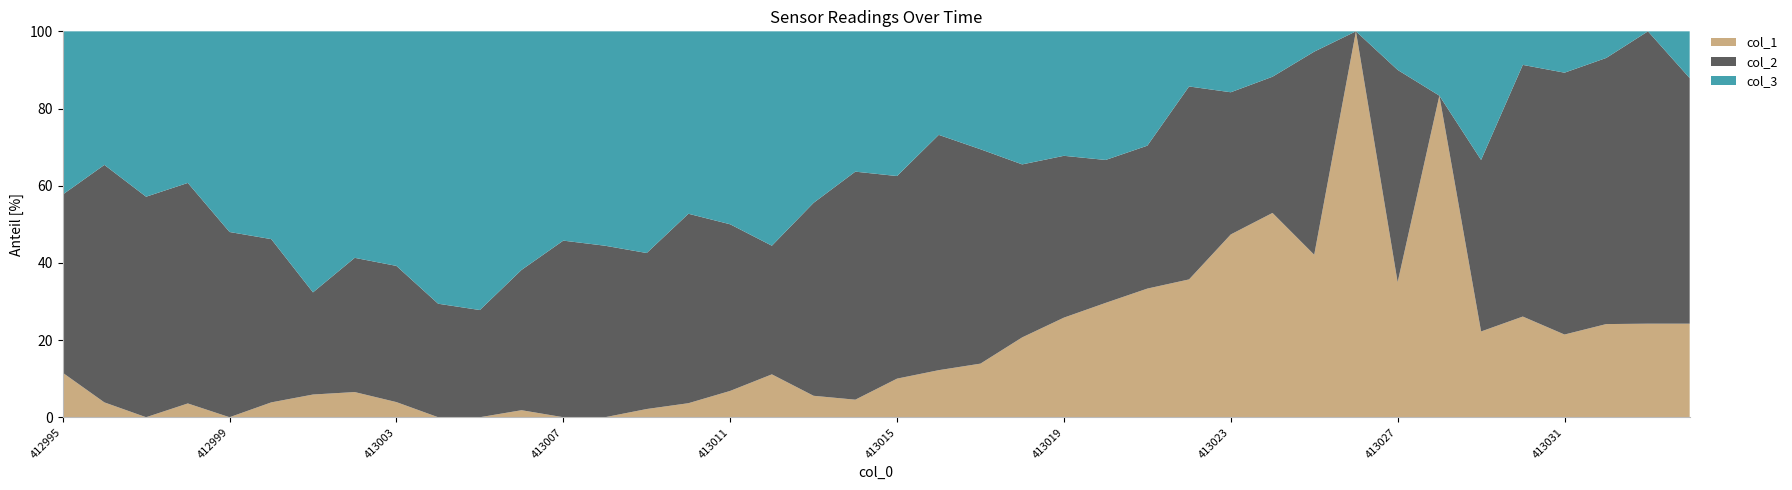

True or false: col_1 has a value of 35.0 at 413027.

True